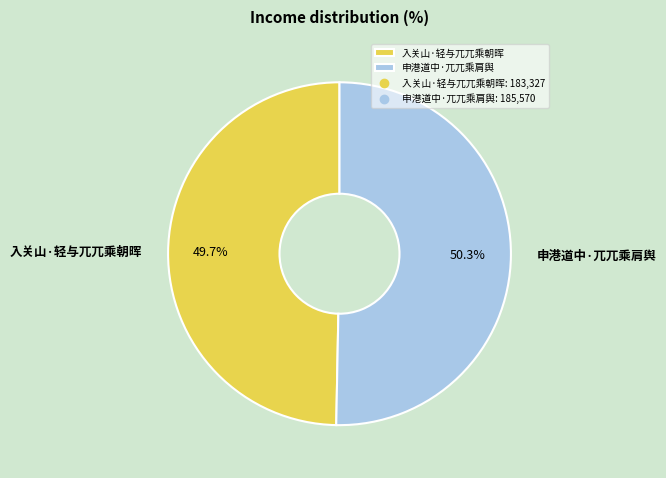

Which has a higher value, 入关山·轻与兀兀乘朝晖 or 申港道中·兀兀乘肩舆?

申港道中·兀兀乘肩舆